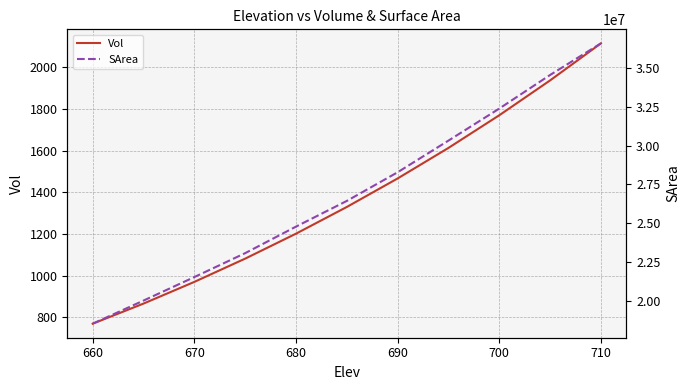

Where is Vol nearest to the value 1441?

690